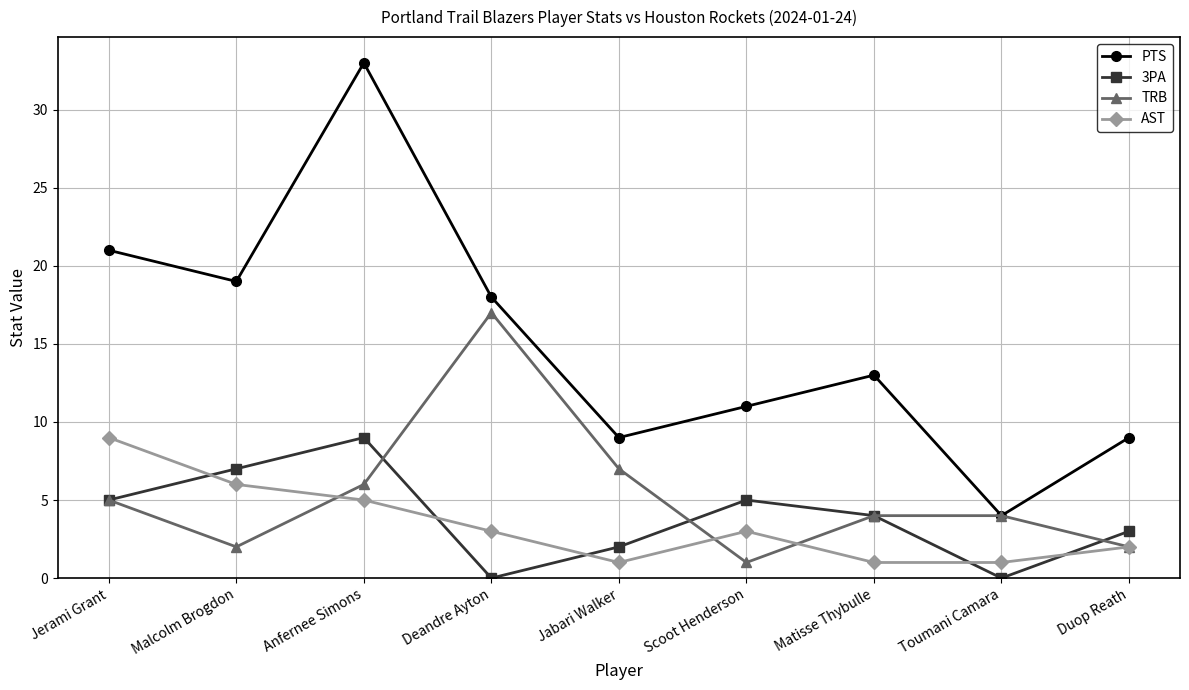

Which series changed the most between Scoot Henderson and Toumani Camara?

PTS